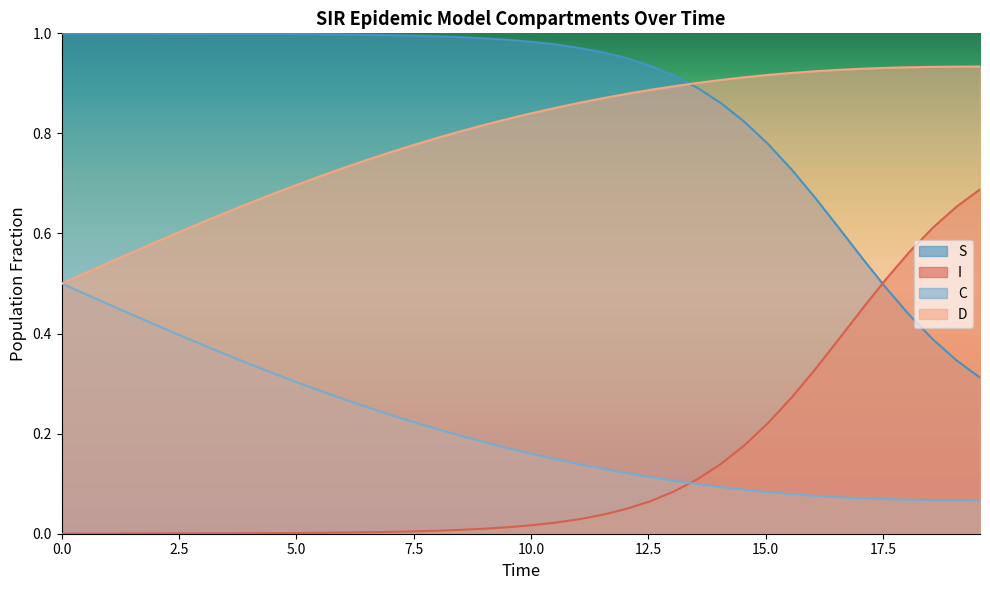

Which series has the largest total across all categories?

S